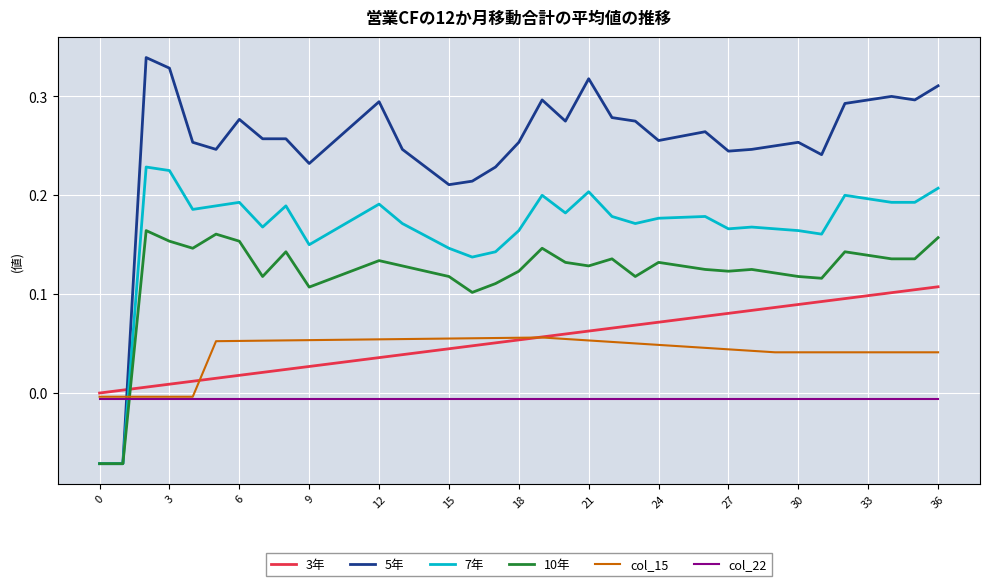

True or false: 10年 and col_22 intersect in this chart.

True